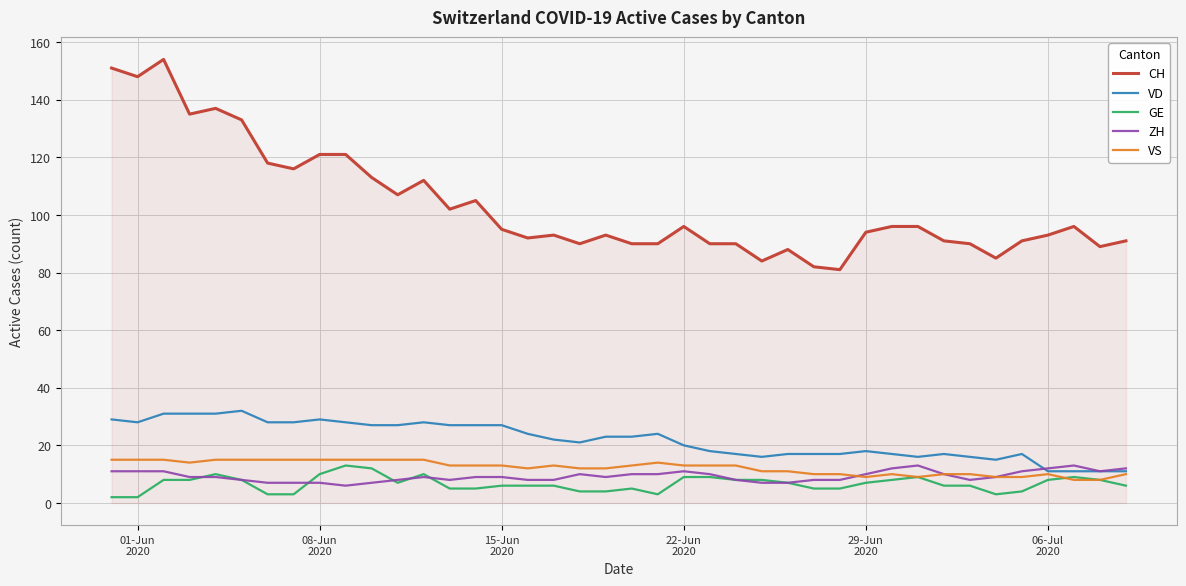

What is the maximum value shown in the chart?

154